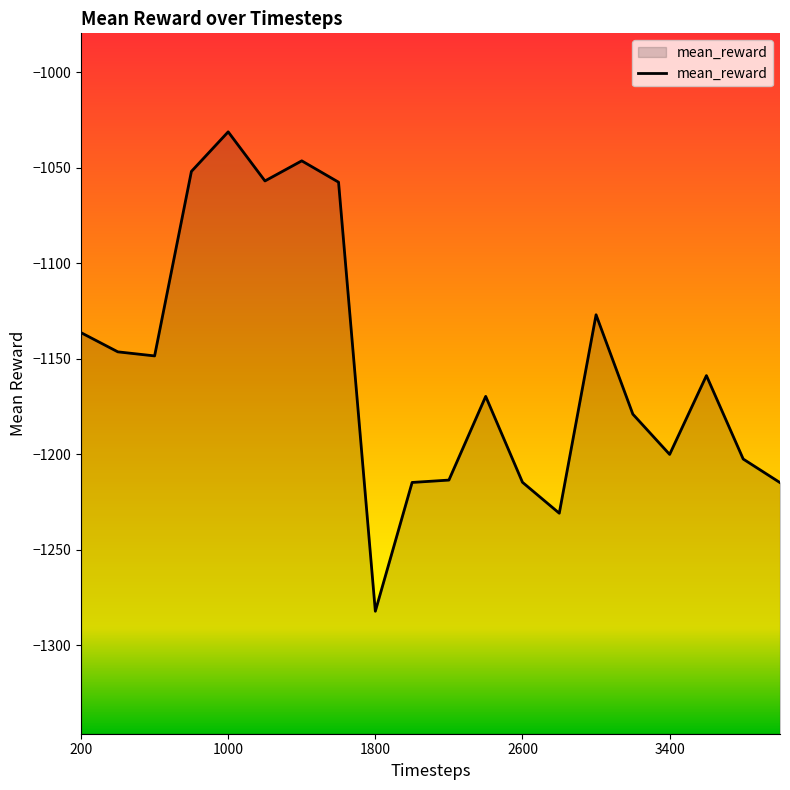

Count the number of categories in the chart.

20